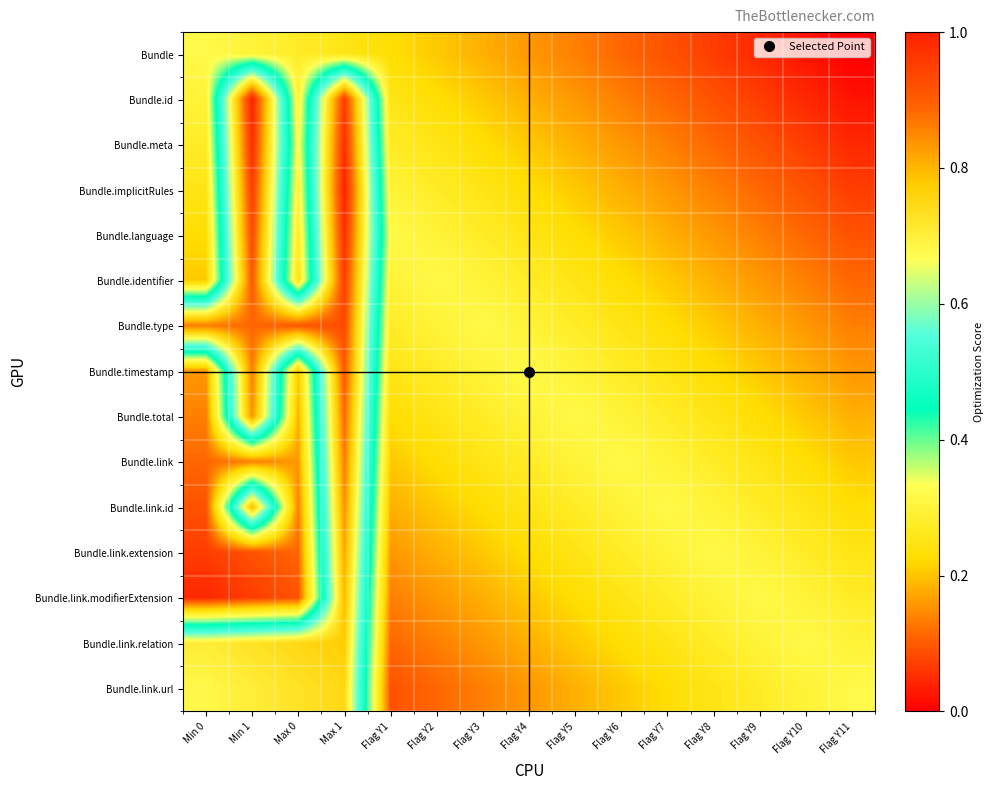

Reading right to left, extract all data points from this chart.

Bundle: Flag Y11=0.0	Flag Y10=0.0	Flag Y9=0.0	Flag Y8=0.1	Flag Y7=0.1	Flag Y6=0.1	Flag Y5=0.1	Flag Y4=0.2	Flag Y3=0.2	Flag Y2=0.2	Flag Y1=0.2	Max 1=0.2	Max 0=0.3	Min 1=0.3	Min 0=0.3
Bundle.id: Flag Y11=0.0	Flag Y10=0.0	Flag Y9=0.1	Flag Y8=0.1	Flag Y7=0.1	Flag Y6=0.1	Flag Y5=0.2	Flag Y4=0.2	Flag Y3=0.2	Flag Y2=0.2	Flag Y1=0.2	Max 1=1.0	Max 0=0.3	Min 1=1.0	Min 0=0.3
Bundle.meta: Flag Y11=0.0	Flag Y10=0.1	Flag Y9=0.1	Flag Y8=0.1	Flag Y7=0.1	Flag Y6=0.2	Flag Y5=0.2	Flag Y4=0.2	Flag Y3=0.2	Flag Y2=0.2	Flag Y1=0.3	Max 1=1.0	Max 0=0.3	Min 1=1.0	Min 0=0.3
Bundle.implicitRules: Flag Y11=0.1	Flag Y10=0.1	Flag Y9=0.1	Flag Y8=0.1	Flag Y7=0.2	Flag Y6=0.2	Flag Y5=0.2	Flag Y4=0.2	Flag Y3=0.2	Flag Y2=0.3	Flag Y1=0.3	Max 1=1.0	Max 0=0.3	Min 1=1.0	Min 0=0.2
Bundle.language: Flag Y11=0.1	Flag Y10=0.1	Flag Y9=0.1	Flag Y8=0.2	Flag Y7=0.2	Flag Y6=0.2	Flag Y5=0.2	Flag Y4=0.2	Flag Y3=0.3	Flag Y2=0.3	Flag Y1=0.3	Max 1=1.0	Max 0=0.3	Min 1=0.9	Min 0=0.2
Bundle.identifier: Flag Y11=0.1	Flag Y10=0.1	Flag Y9=0.2	Flag Y8=0.2	Flag Y7=0.2	Flag Y6=0.2	Flag Y5=0.2	Flag Y4=0.3	Flag Y3=0.3	Flag Y2=0.3	Flag Y1=0.3	Max 1=1.0	Max 0=0.2	Min 1=0.9	Min 0=0.2
Bundle.type: Flag Y11=0.1	Flag Y10=0.2	Flag Y9=0.2	Flag Y8=0.2	Flag Y7=0.2	Flag Y6=0.2	Flag Y5=0.3	Flag Y4=0.3	Flag Y3=0.3	Flag Y2=0.3	Flag Y1=0.3	Max 1=0.9	Max 0=0.9	Min 1=0.9	Min 0=0.9
Bundle.timestamp: Flag Y11=0.2	Flag Y10=0.2	Flag Y9=0.2	Flag Y8=0.2	Flag Y7=0.2	Flag Y6=0.3	Flag Y5=0.3	Flag Y4=0.3	Flag Y3=0.3	Flag Y2=0.3	Flag Y1=0.2	Max 1=0.9	Max 0=0.2	Min 1=0.9	Min 0=0.2
Bundle.total: Flag Y11=0.2	Flag Y10=0.2	Flag Y9=0.2	Flag Y8=0.2	Flag Y7=0.3	Flag Y6=0.3	Flag Y5=0.3	Flag Y4=0.3	Flag Y3=0.3	Flag Y2=0.2	Flag Y1=0.2	Max 1=0.9	Max 0=0.2	Min 1=0.8	Min 0=0.1
Bundle.link: Flag Y11=0.2	Flag Y10=0.2	Flag Y9=0.2	Flag Y8=0.3	Flag Y7=0.3	Flag Y6=0.3	Flag Y5=0.3	Flag Y4=0.3	Flag Y3=0.2	Flag Y2=0.2	Flag Y1=0.2	Max 1=0.9	Max 0=0.2	Min 1=0.1	Min 0=0.1
Bundle.link.id: Flag Y11=0.2	Flag Y10=0.2	Flag Y9=0.3	Flag Y8=0.3	Flag Y7=0.3	Flag Y6=0.3	Flag Y5=0.3	Flag Y4=0.2	Flag Y3=0.2	Flag Y2=0.2	Flag Y1=0.2	Max 1=0.8	Max 0=0.1	Min 1=0.8	Min 0=0.1
Bundle.link.extension: Flag Y11=0.2	Flag Y10=0.3	Flag Y9=0.3	Flag Y8=0.3	Flag Y7=0.3	Flag Y6=0.3	Flag Y5=0.2	Flag Y4=0.2	Flag Y3=0.2	Flag Y2=0.2	Flag Y1=0.2	Max 1=0.8	Max 0=0.1	Min 1=0.1	Min 0=0.1
Bundle.link.modifierExtension: Flag Y11=0.3	Flag Y10=0.3	Flag Y9=0.3	Flag Y8=0.3	Flag Y7=0.3	Flag Y6=0.2	Flag Y5=0.2	Flag Y4=0.2	Flag Y3=0.2	Flag Y2=0.2	Flag Y1=0.1	Max 1=0.8	Max 0=0.1	Min 1=0.1	Min 0=0.0
Bundle.link.relation: Flag Y11=0.3	Flag Y10=0.3	Flag Y9=0.3	Flag Y8=0.3	Flag Y7=0.2	Flag Y6=0.2	Flag Y5=0.2	Flag Y4=0.2	Flag Y3=0.2	Flag Y2=0.1	Flag Y1=0.1	Max 1=0.8	Max 0=0.7	Min 1=0.7	Min 0=0.7
Bundle.link.url: Flag Y11=0.3	Flag Y10=0.3	Flag Y9=0.3	Flag Y8=0.2	Flag Y7=0.2	Flag Y6=0.2	Flag Y5=0.2	Flag Y4=0.2	Flag Y3=0.1	Flag Y2=0.1	Flag Y1=0.1	Max 1=0.7	Max 0=0.7	Min 1=0.7	Min 0=0.7